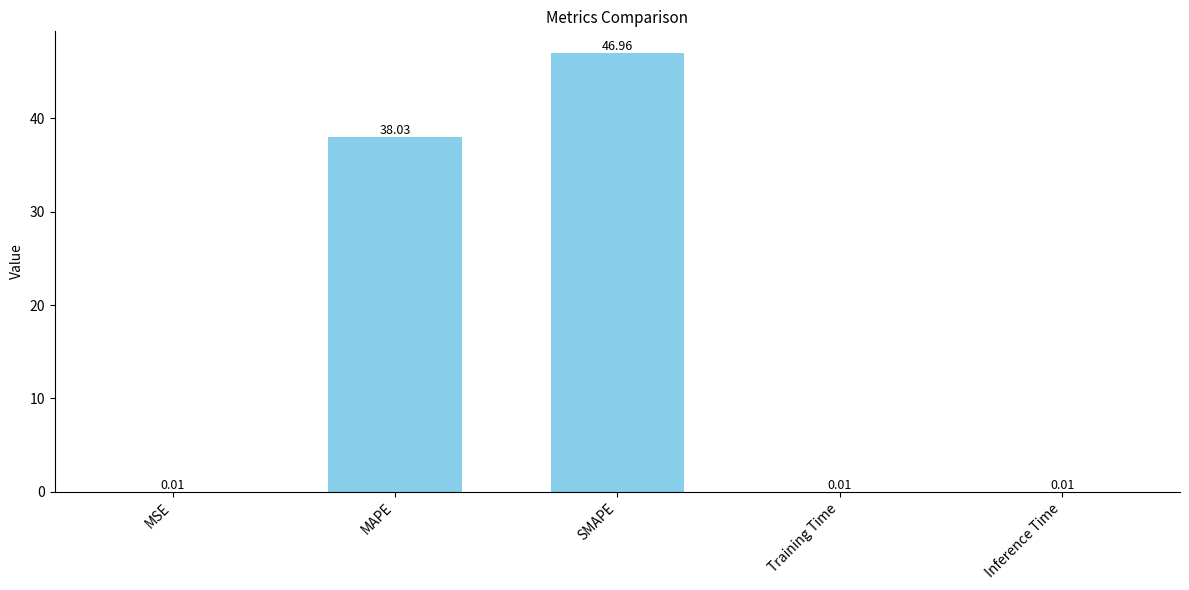

What is the sum of all values?

85.0